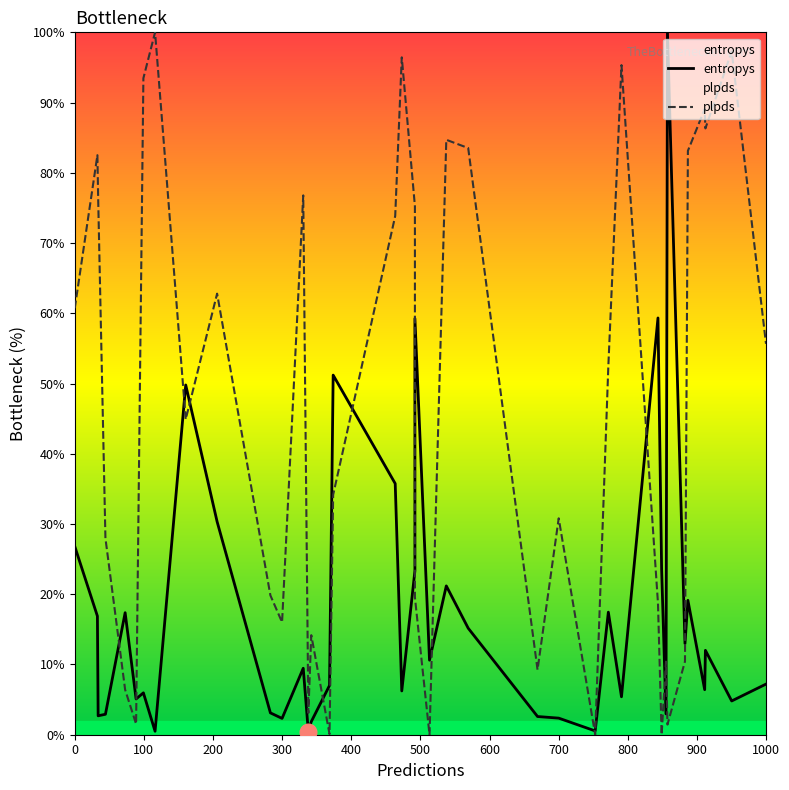

How many values in the entropys series are below 9?

20